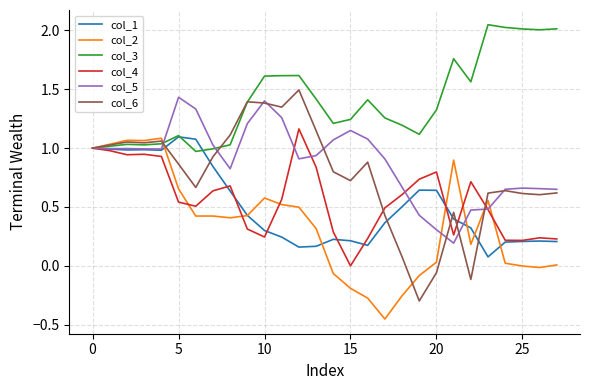

Which series has the largest range (max minus min)?

col_6